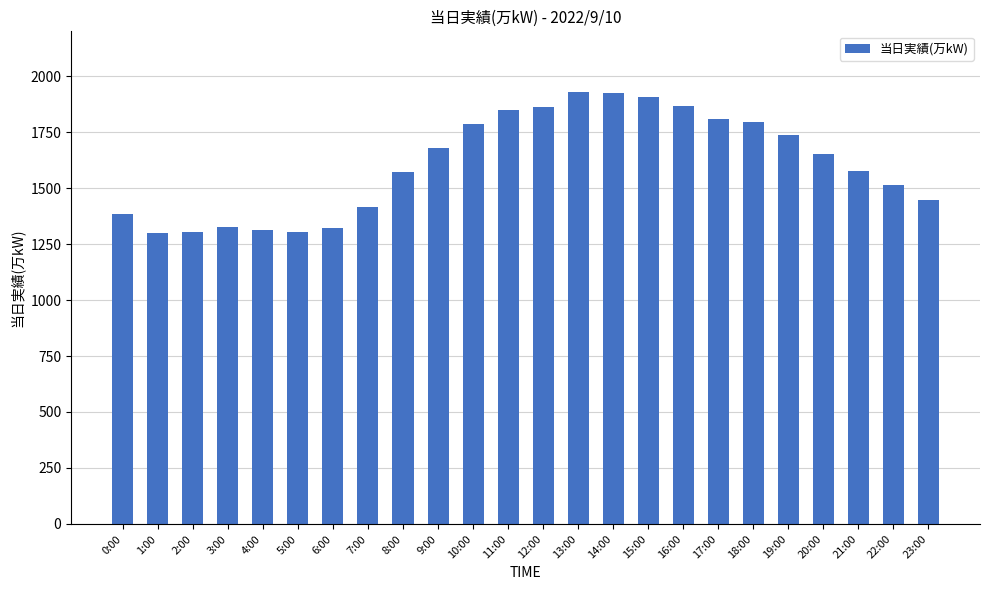

The value at 11:00 is 3117. True or false?

False